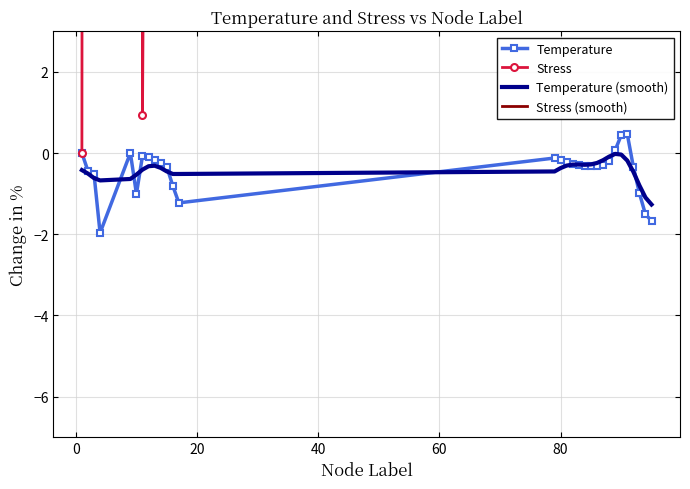

How many values in the Temperature series exceed 0?

4